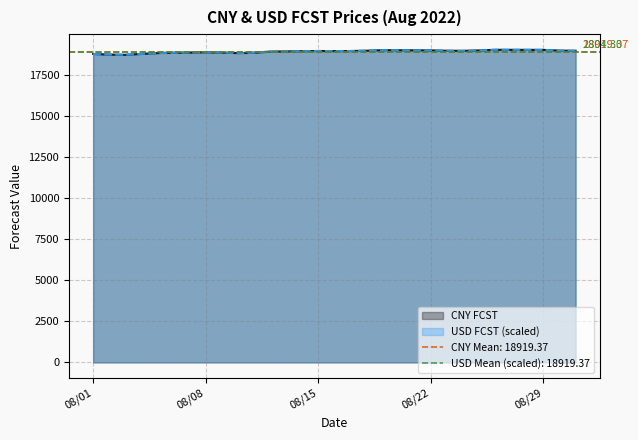

How many interior local valleys does the USD FCST series have?

4